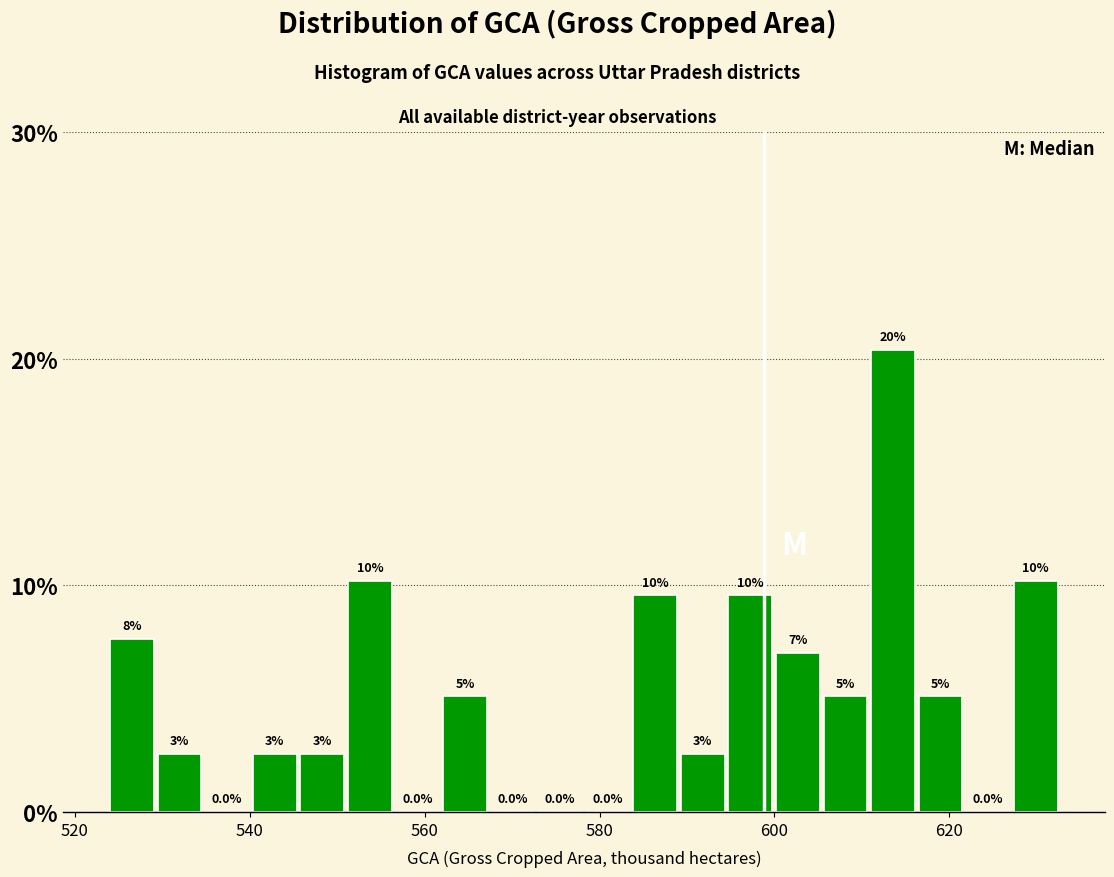

Read against the x-axis, roughly where is the centre of the tallest bar?

614